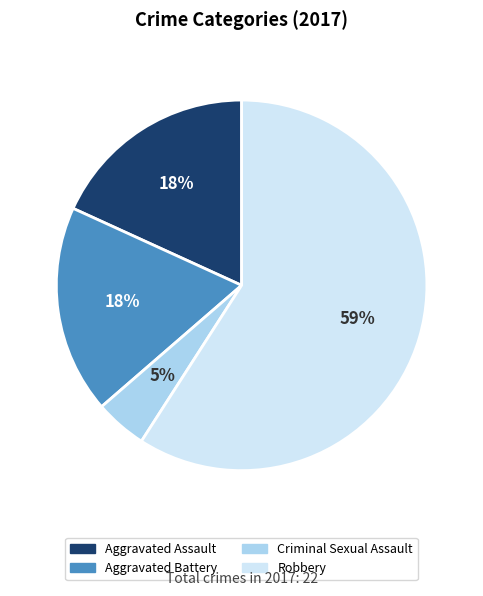

Which category has the biggest portion of the pie?

Robbery